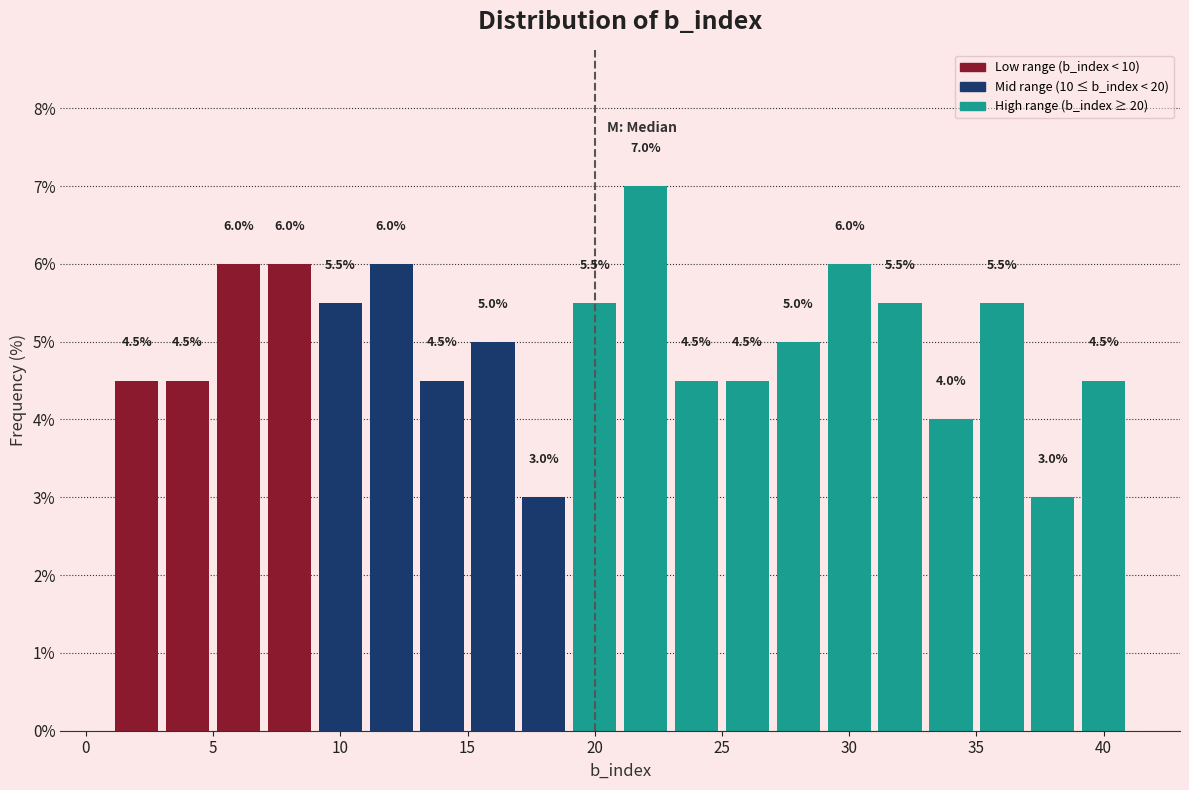

Reading left to right, transcribe this chart: for each bar, give the range it covers on the x-axis and its height.

1 to 3: 4.5
3 to 5: 4.5
5 to 7: 6.0
7 to 9: 6.0
9 to 11: 5.5
11 to 13: 6.0
13 to 15: 4.5
15 to 17: 5.0
17 to 19: 3.0
19 to 21: 5.5
21 to 23: 7.0
23 to 25: 4.5
25 to 27: 4.5
27 to 29: 5.0
29 to 31: 6.0
31 to 33: 5.5
33 to 35: 4.0
35 to 37: 5.5
37 to 39: 3.0
39 to 41: 4.5